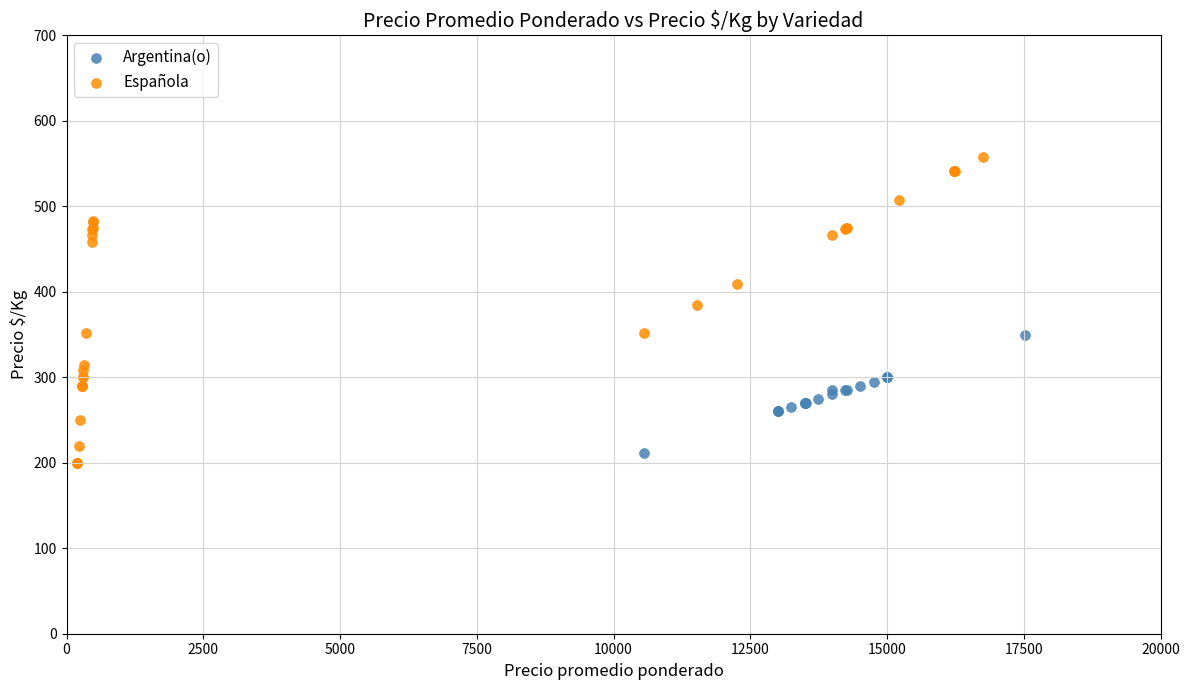

Which series has the widest spread of Y values?

Española